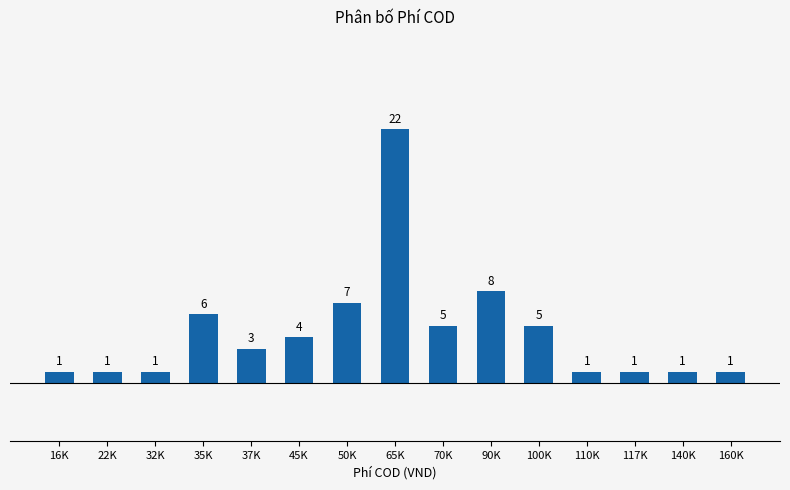

What is the label of the 2nd bar from the left?

22K